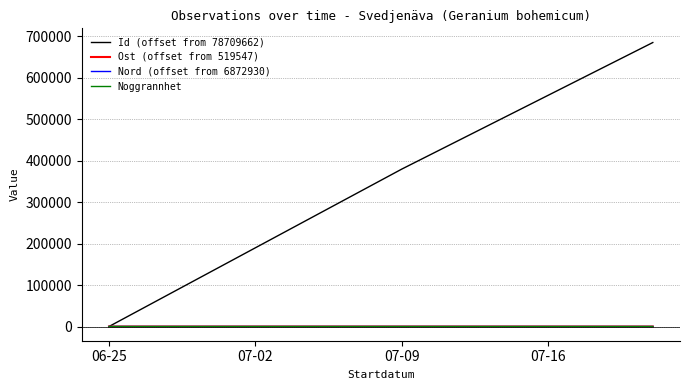

Which series has the widest spread of values?

Id (offset from 78709662)